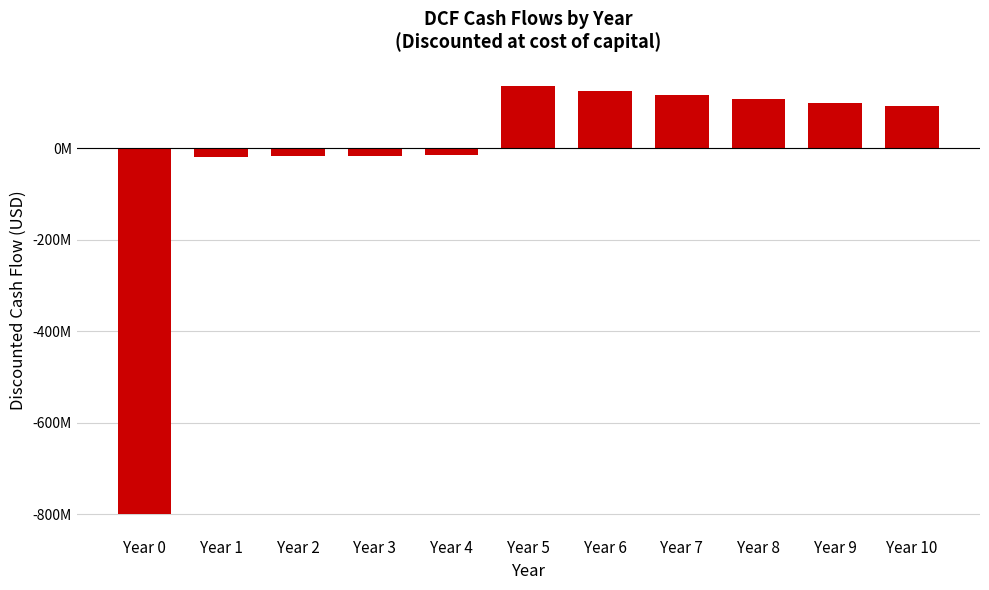

Are the bars horizontal?

No